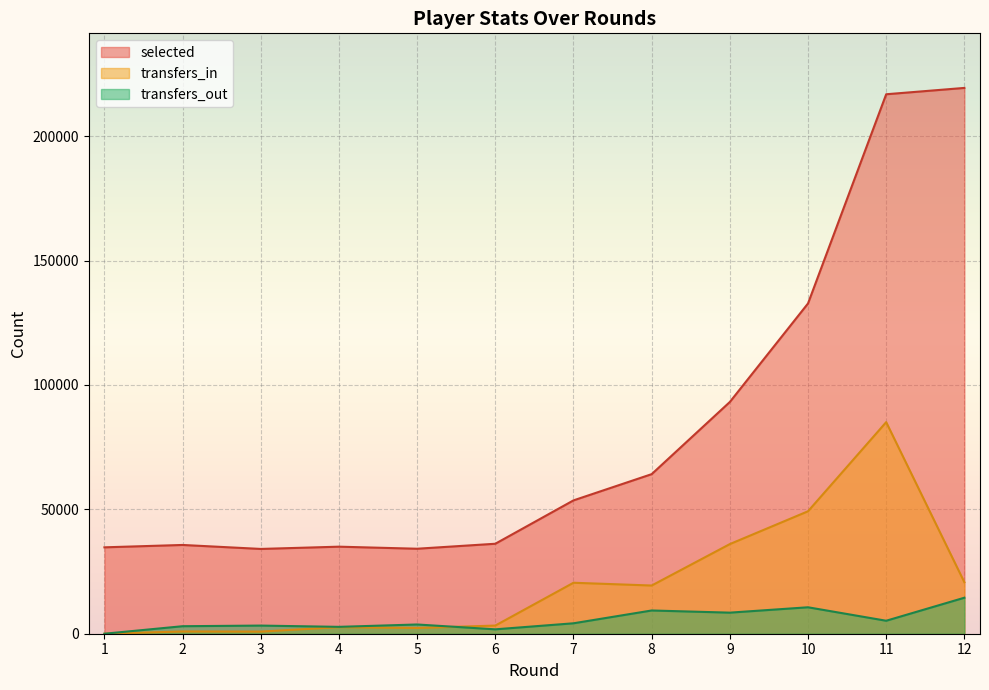

Where is transfers_out nearest to the value 7236?

9